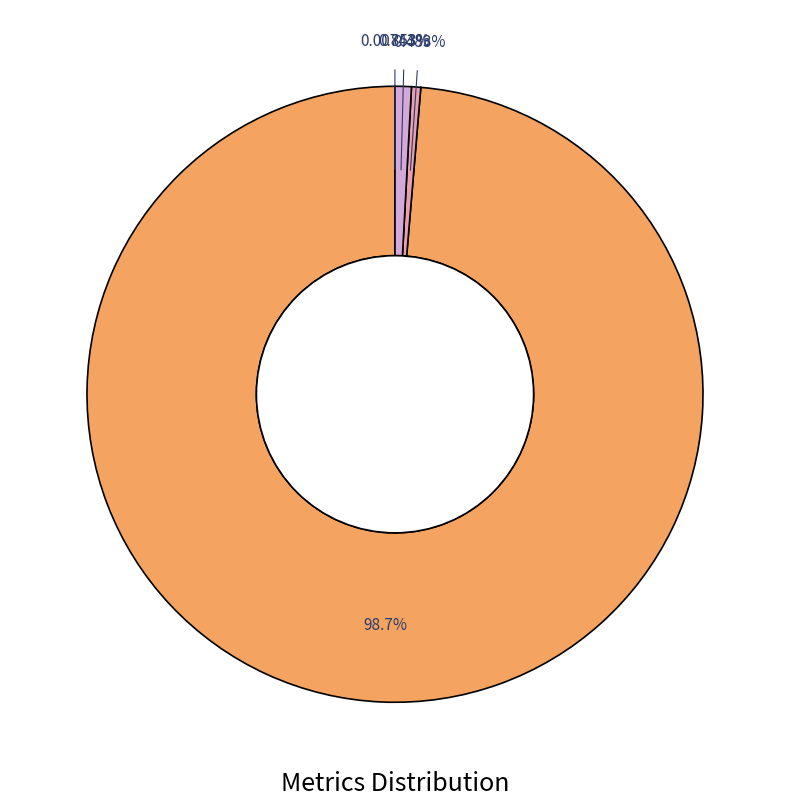

To the nearest percent, what is the difference between the largest and smallest slice percentages?

99%